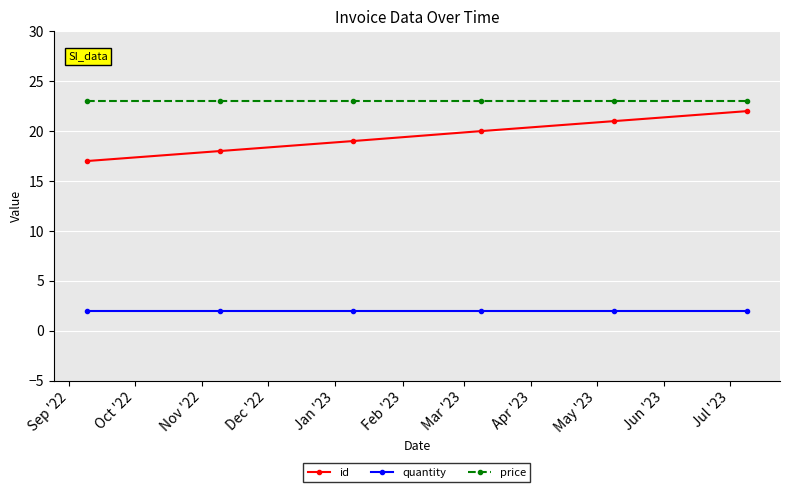

Rank the series by their average value, from highest to lowest.

price, id, quantity